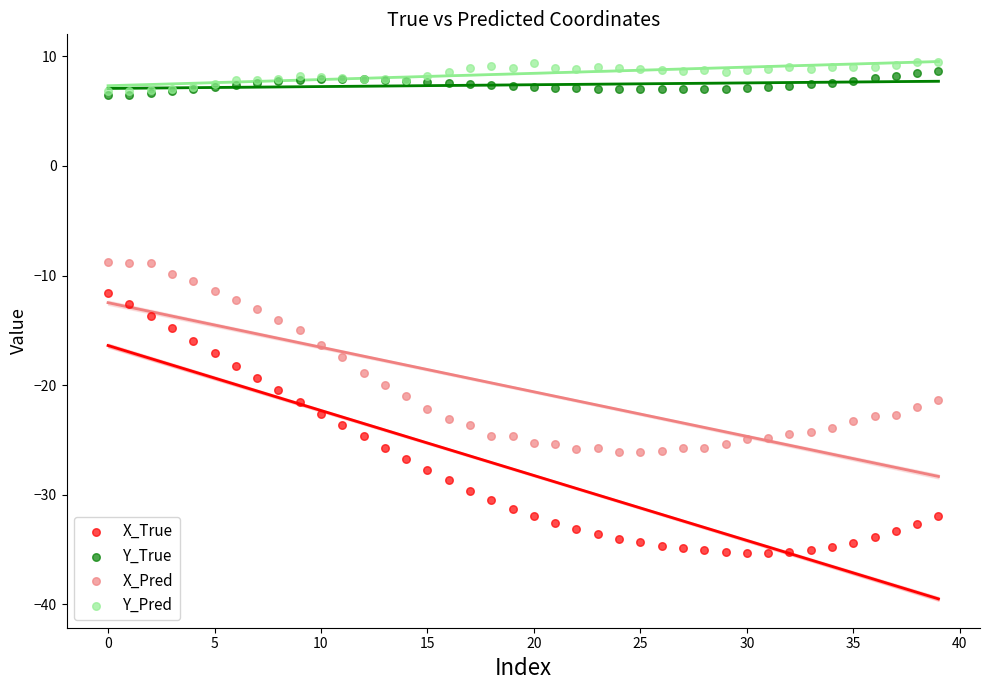

Which series contains the lowest Y value?

X_True